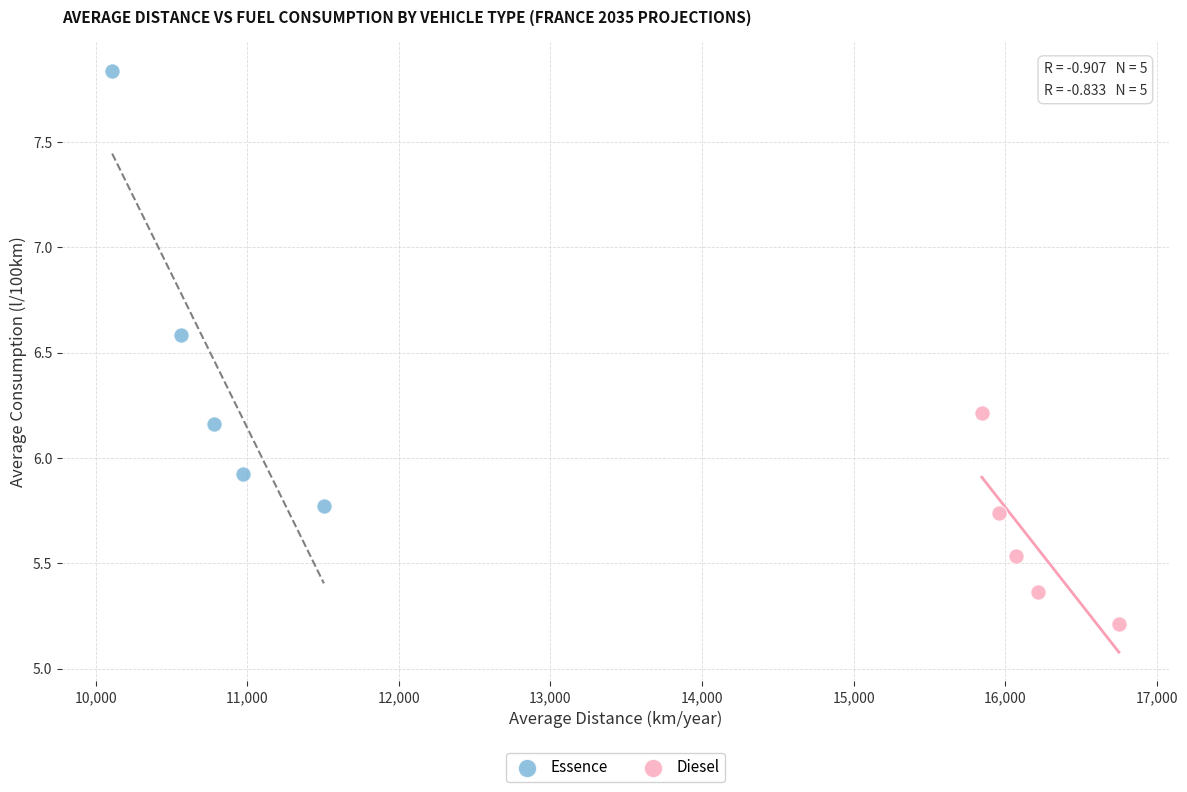

Which series reaches the maximum Y coordinate?

Essence